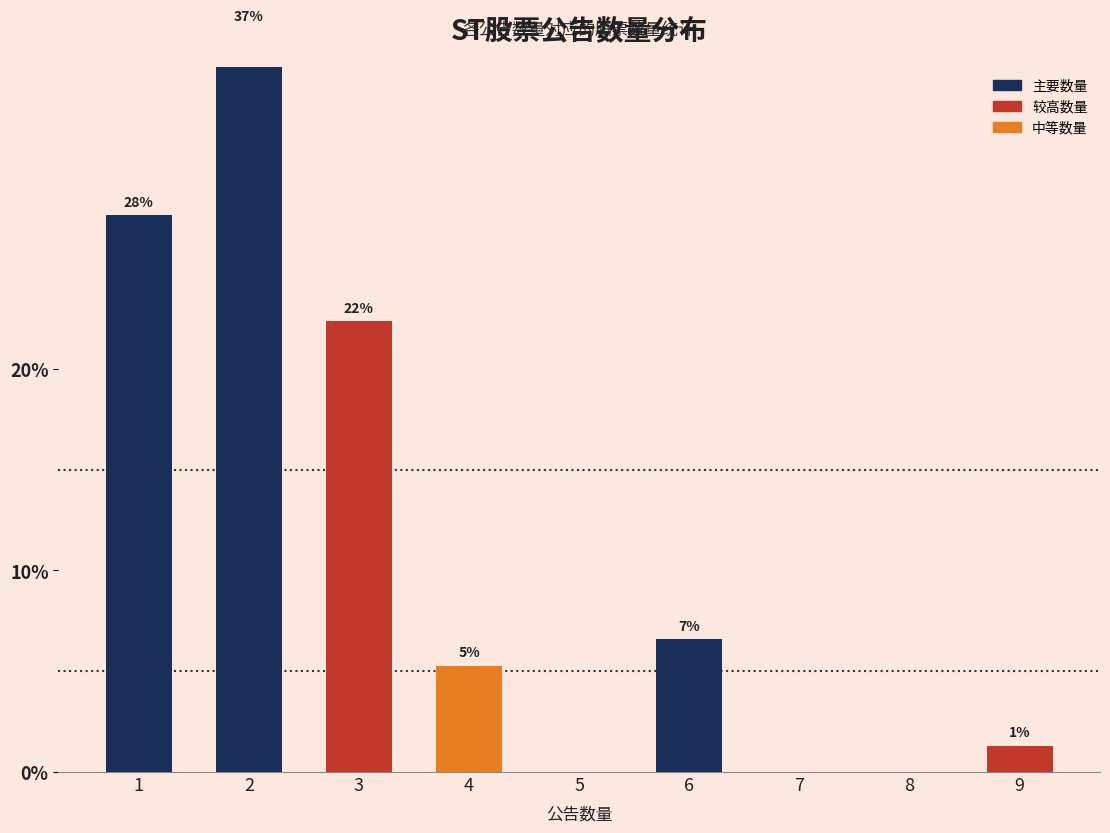

Reading left to right, extract all data points from this chart.

27.6	36.8	22.4	5.3	0.0	6.6	0.0	0.0	1.3